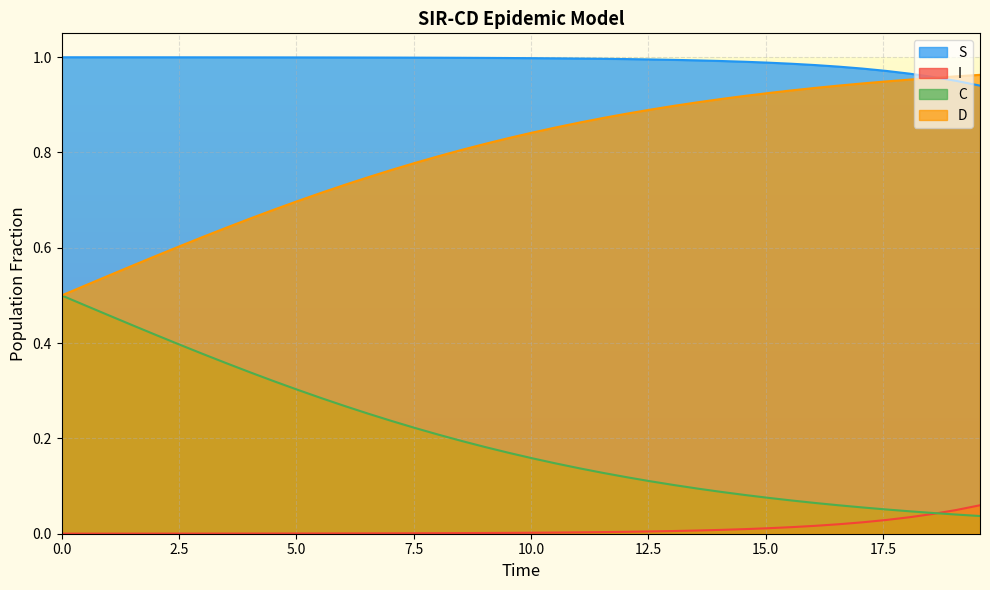

True or false: C and S intersect in this chart.

False